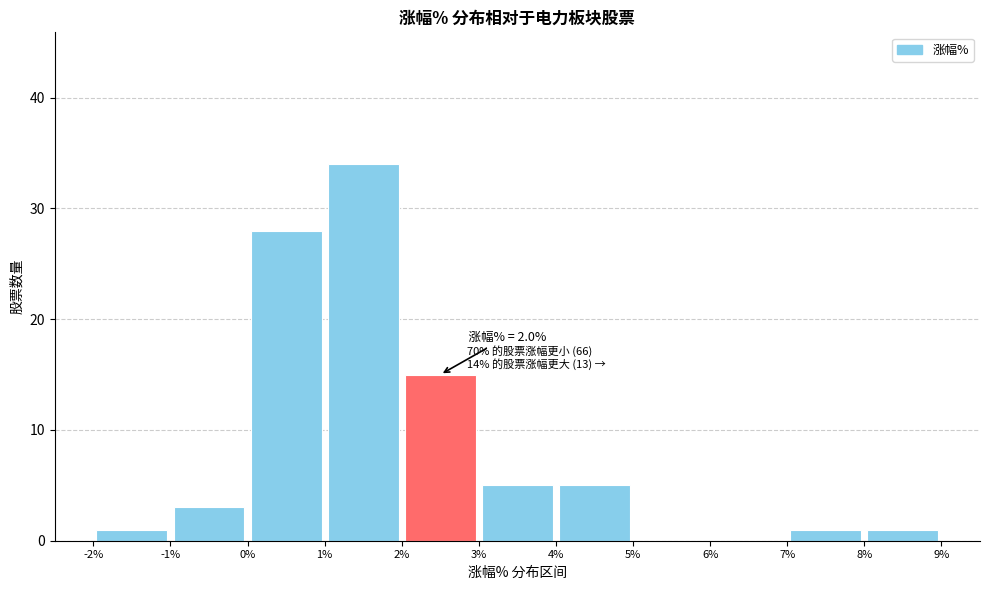

Over which range of the x-axis is the bar tallest?

1% to 2%